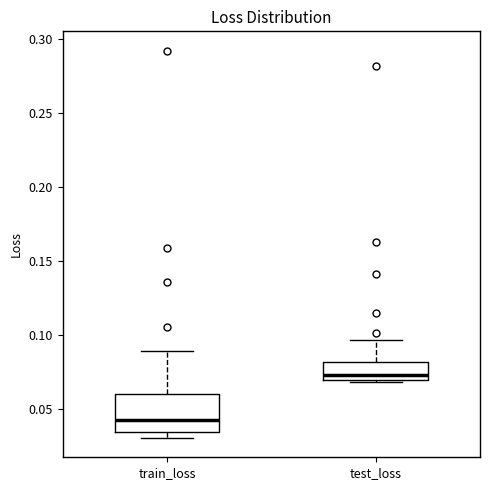

Reading left to right, read every box against the y-axis: the position of its median line, the range the box covers, and the ends of its whiskers. The values are not printed on the chart, so give them approximately, as read against the axis.

train_loss: median 0.045, box 0.035 to 0.060, whiskers 0.030 to 0.090
test_loss: median 0.075, box 0.070 to 0.080, whiskers 0.070 to 0.095